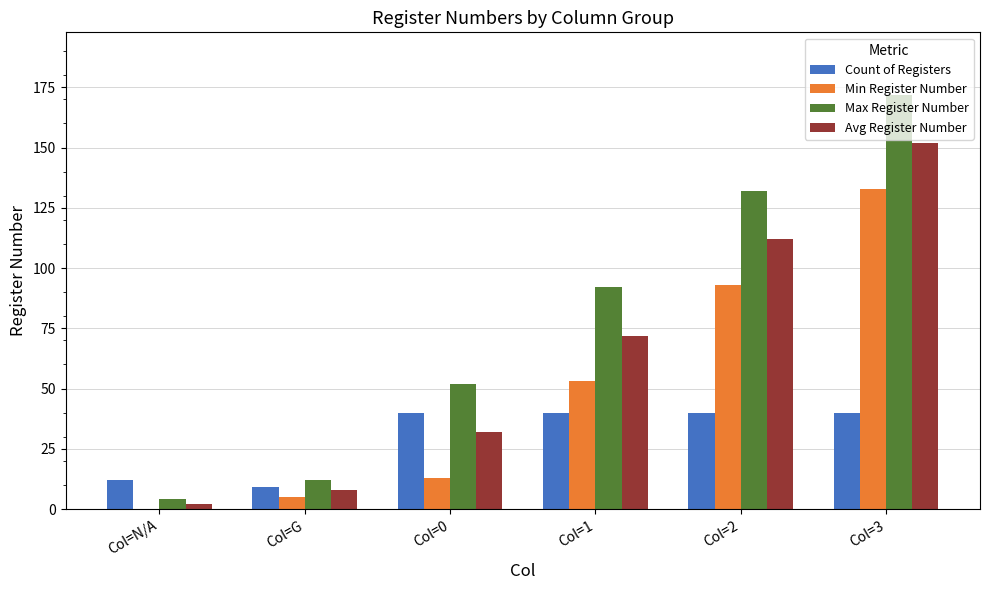

Where is Max Register Number nearest to the value 88?

Col=1